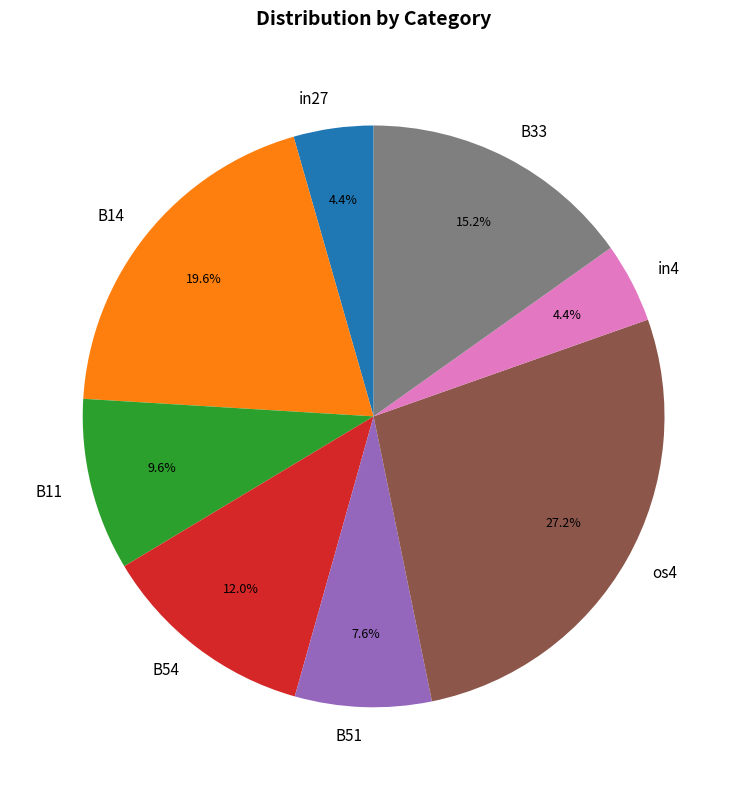

How many segments does this pie chart have?

8